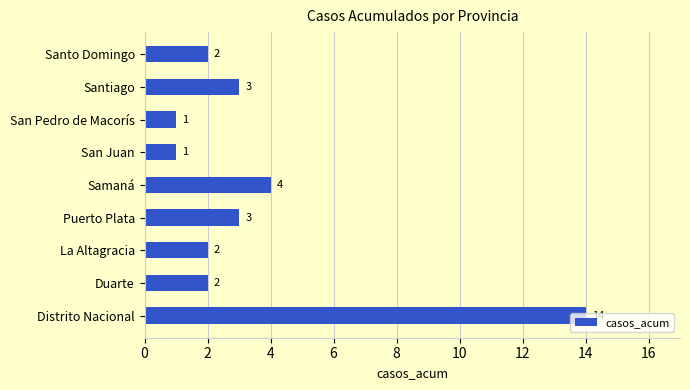

What is the minimum value shown in the chart?

1